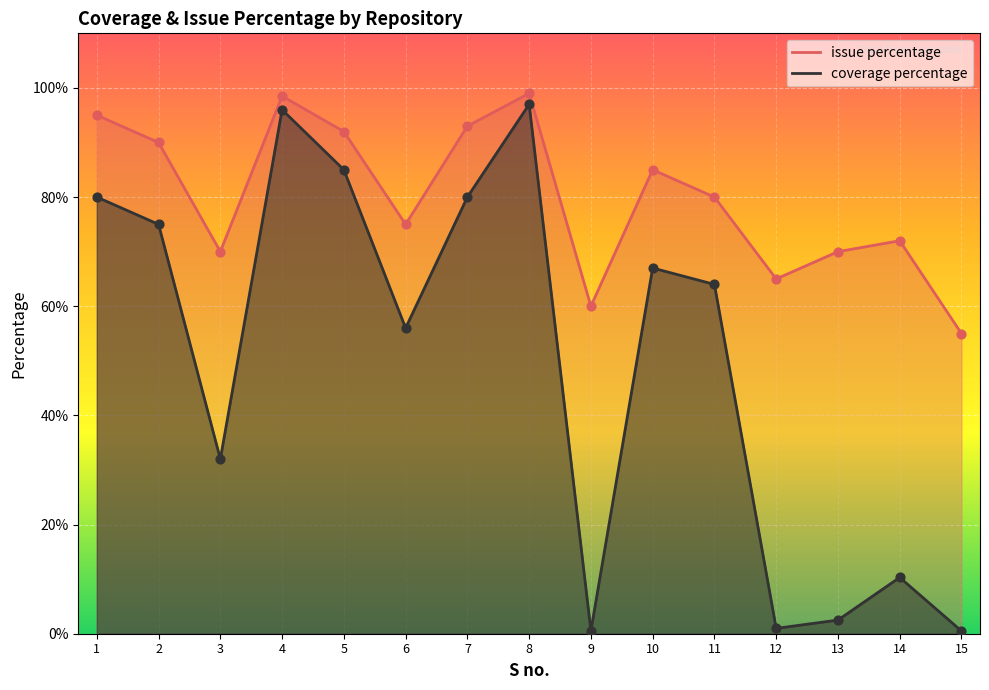

Which series contains the highest Y value?

issue percentage